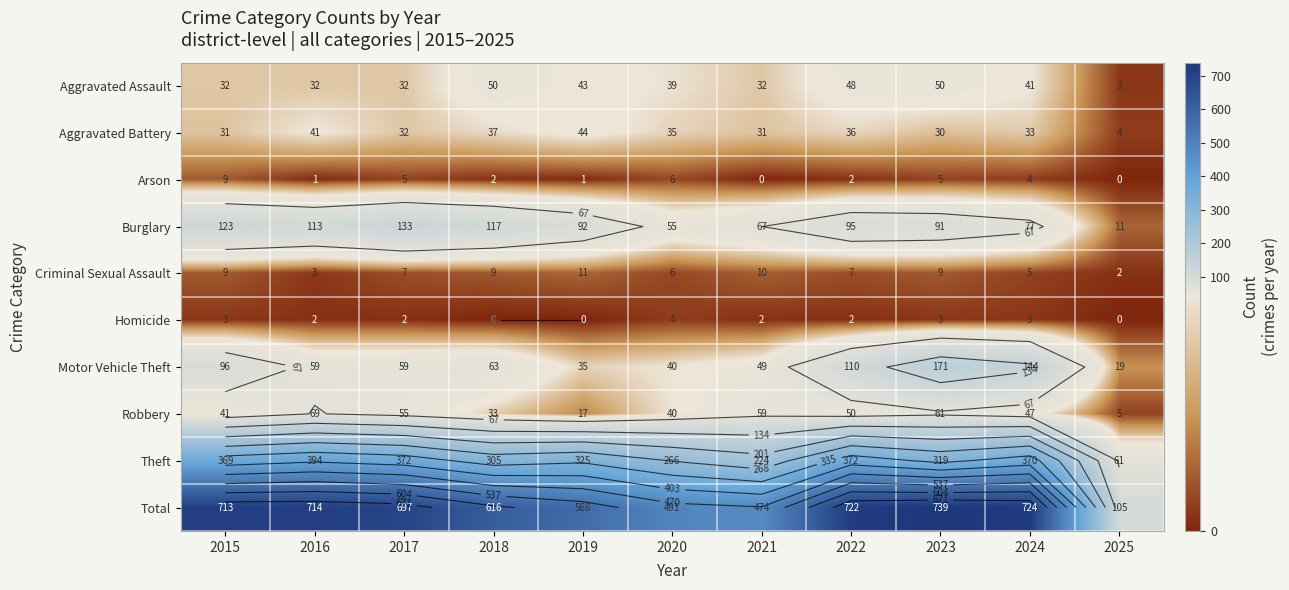

What is the minimum value for Burglary?

11